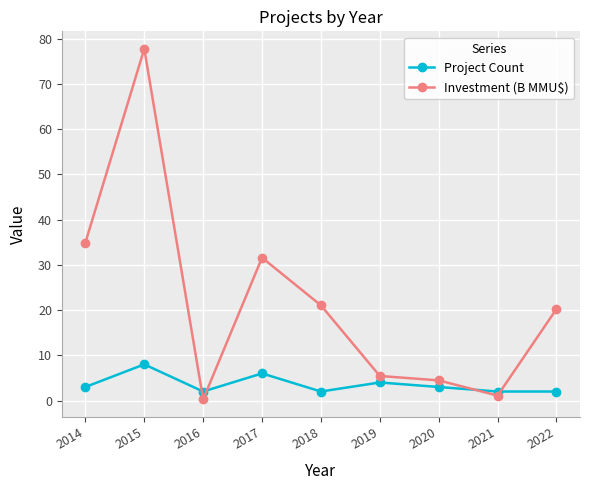

What is the sum of all Investment (B MMU$) values?

196.7